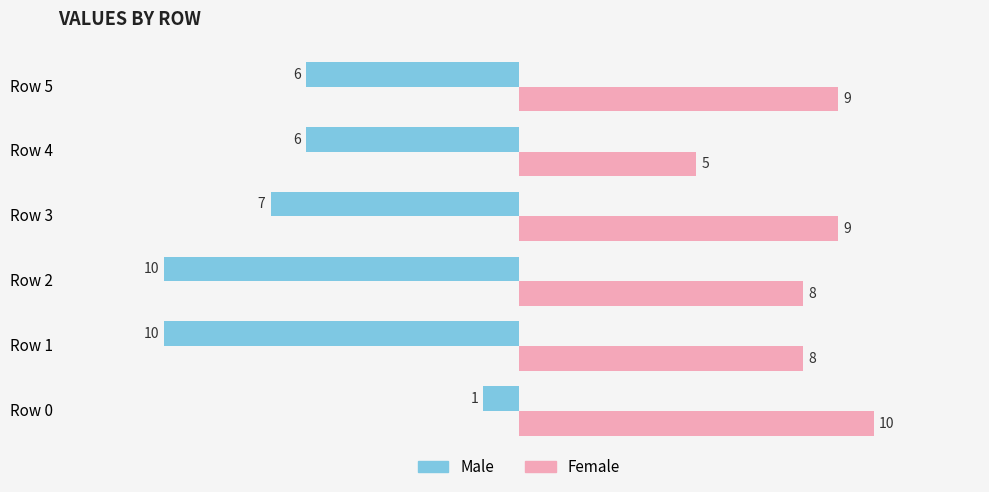

Is the value of Female at Row 4 greater than the value of Male at Row 4?

Yes